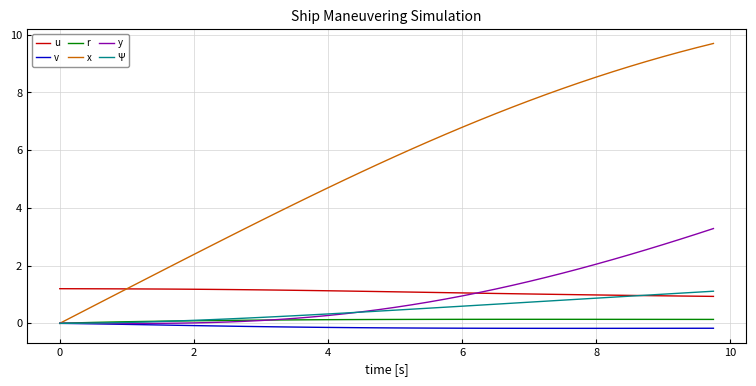

How many times do u and x cross each other?

1